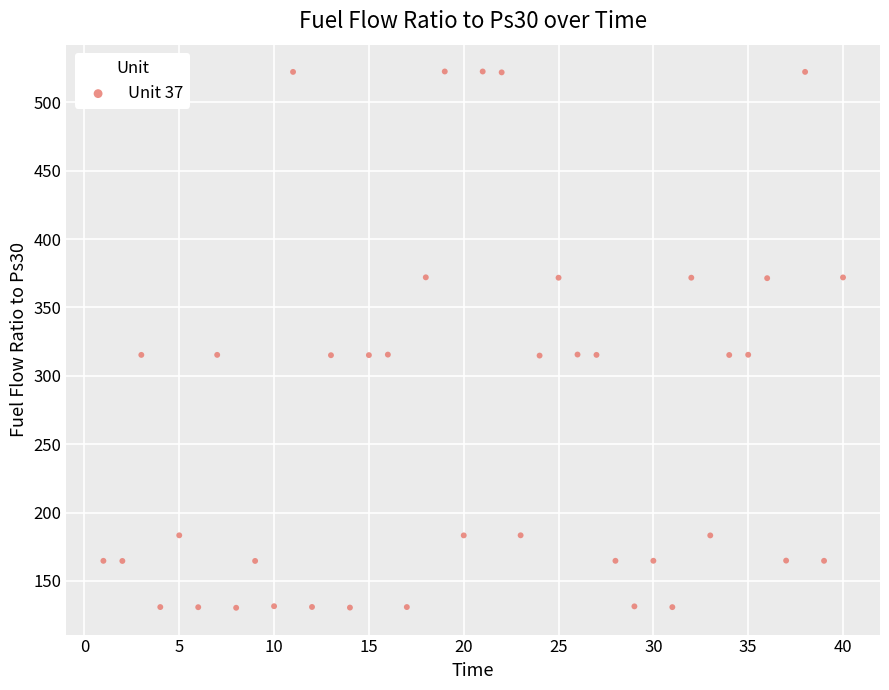

What is the range of X values (max minus min)?

39.0